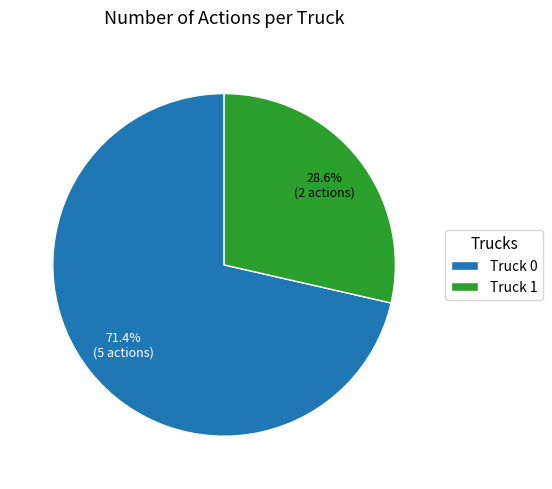

True or false: Truck 0 accounts for 58% of the total.

False